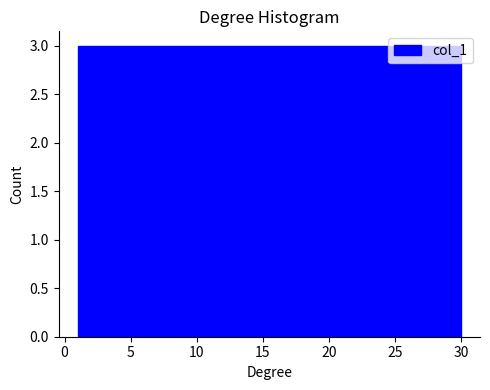

Reading left to right, list every bar in this chart as the range it spans on the x-axis followed by its height. Neither the bar edges nor the heights are printed on the chart, so give them approximately, as read against the axes.

1.0 to 3.9: 3
3.9 to 6.8: 3
6.8 to 9.7: 3
9.7 to 12.6: 3
12.6 to 15.5: 3
15.5 to 18.4: 3
18.4 to 21.3: 3
21.3 to 24.2: 3
24.2 to 27.1: 3
27.1 to 30.0: 3